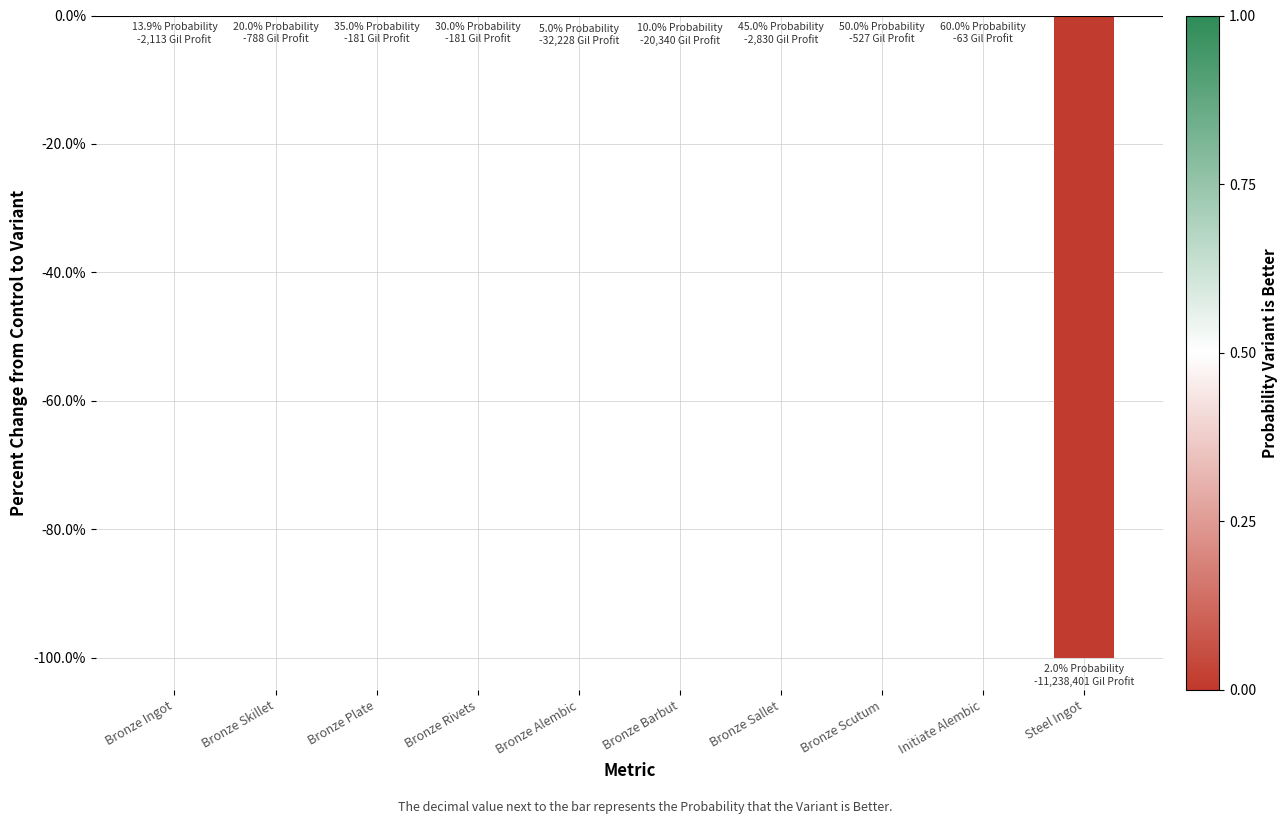

Which has a higher value, Steel Ingot or Bronze Skillet?

Bronze Skillet